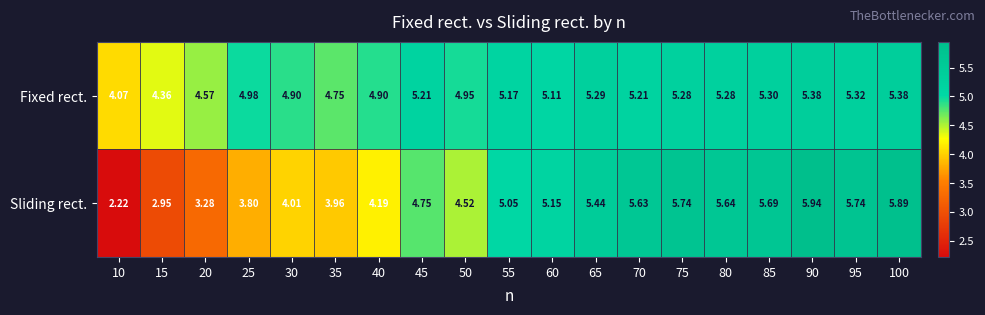

At which category is the sum across all series the highest?

90